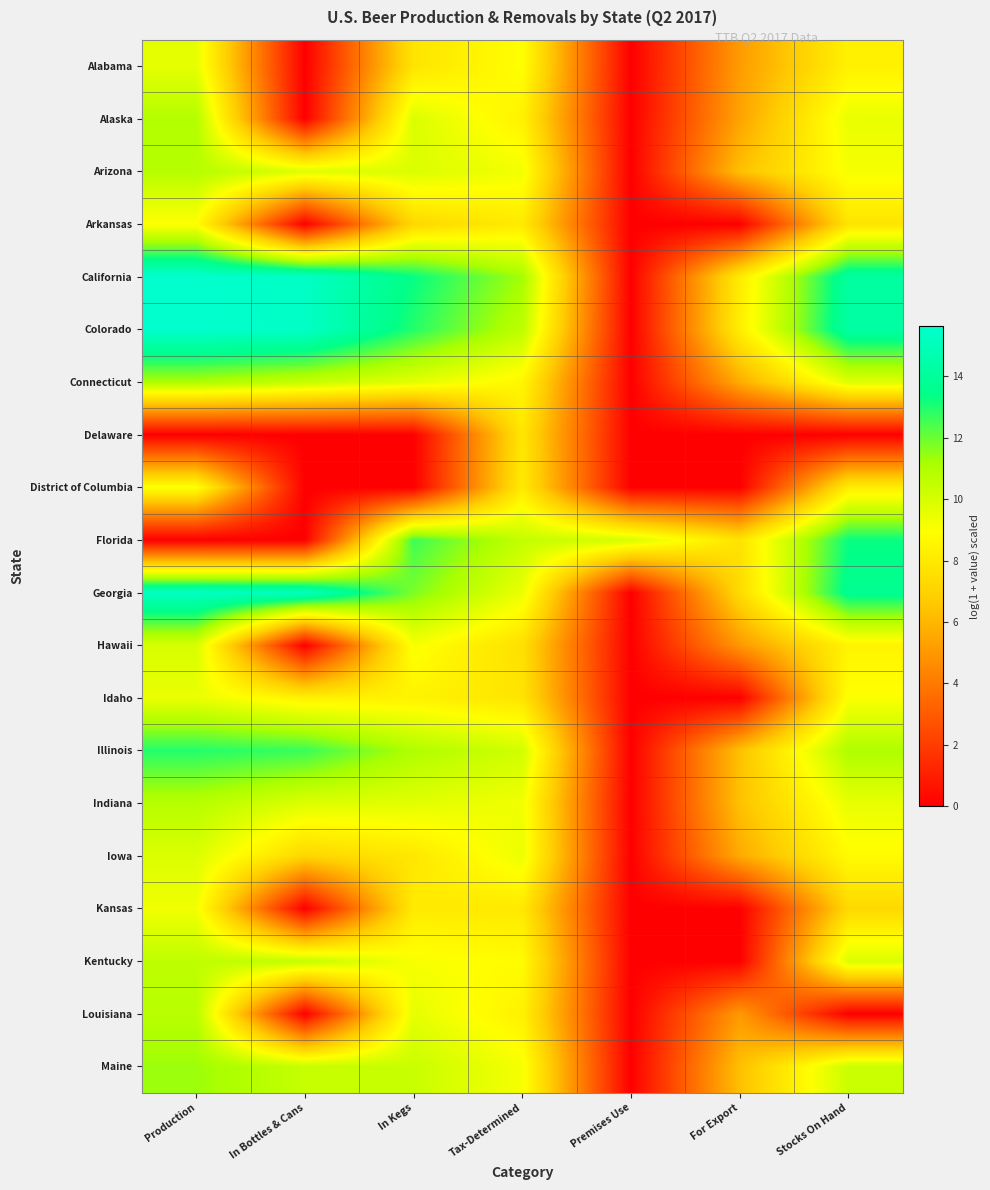

At which category does the chart reach its peak across all series?

Production